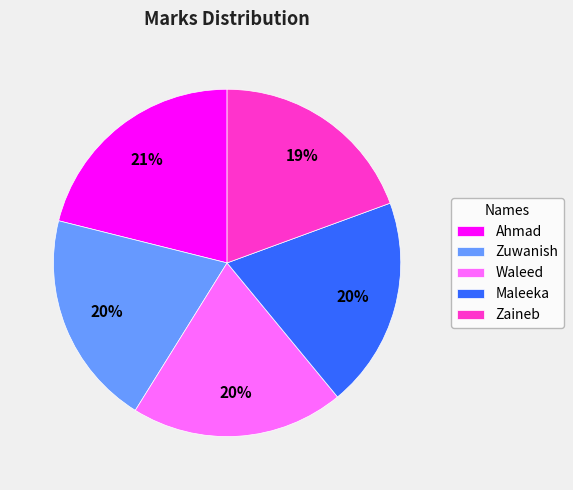

Which category has the biggest portion of the pie?

Ahmad